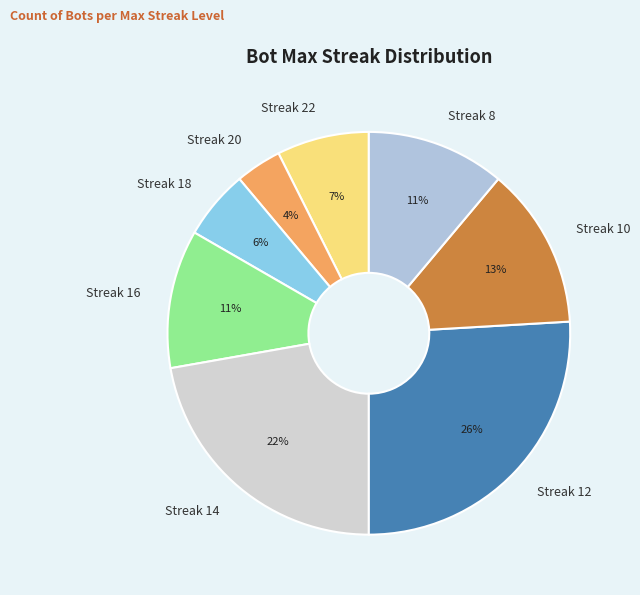

Which category has the smallest portion of the pie?

Streak 20